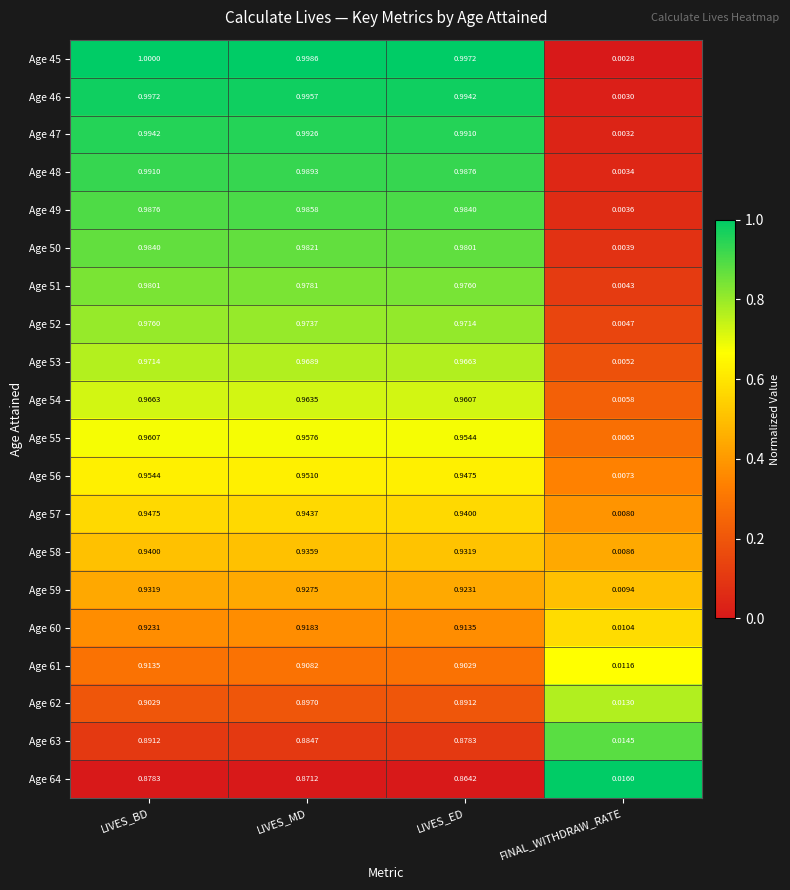

At which label does Age 52 reach its minimum?

FINAL_WITHDRAW_RATE